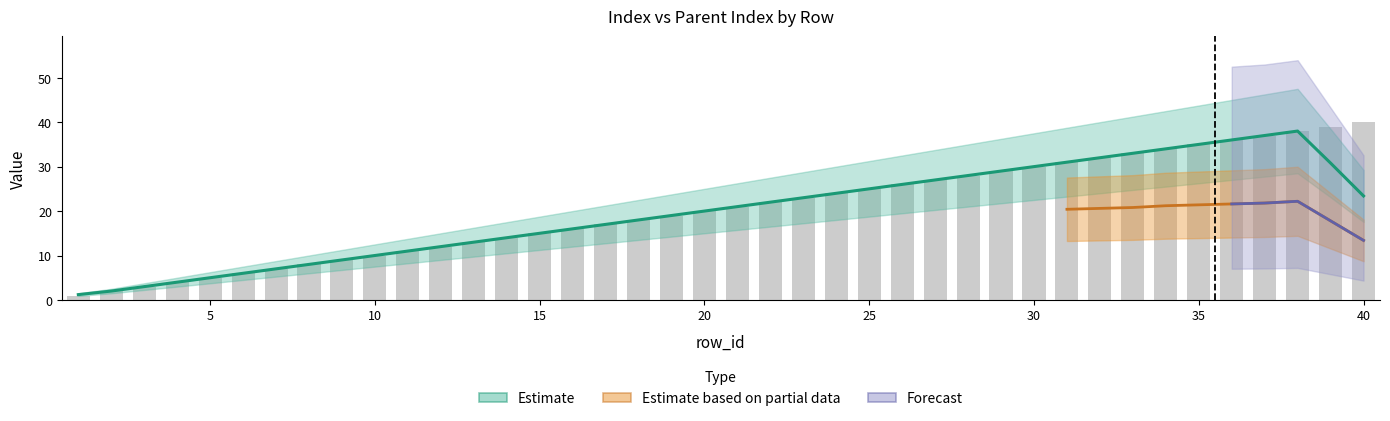

What is the difference between the maximum and second lowest values?

38